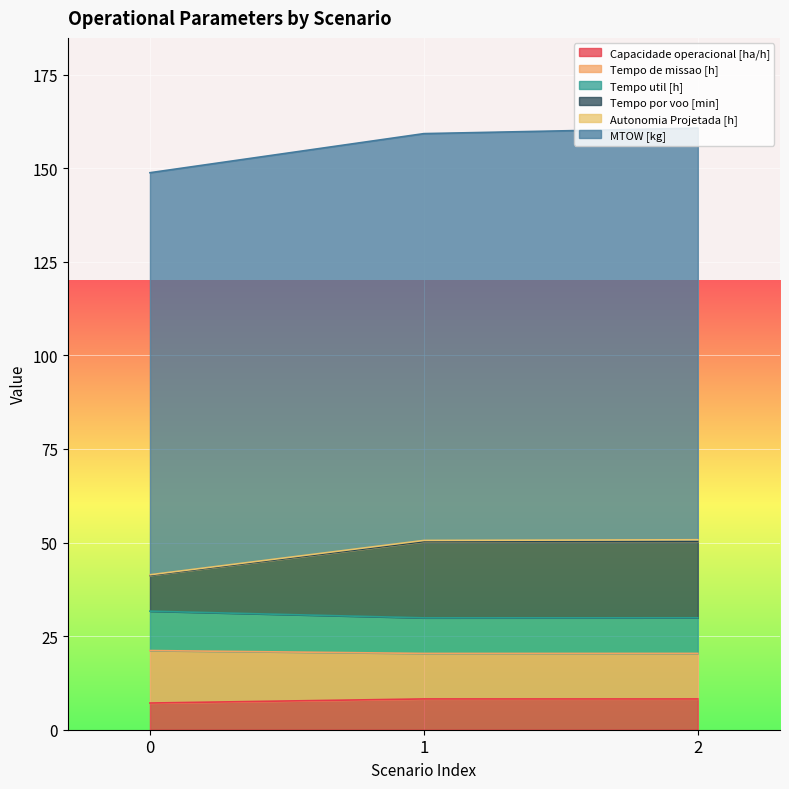

Rank the categories by Capacidade operacional [ha/h] value from lowest to highest.

0, 2, 1